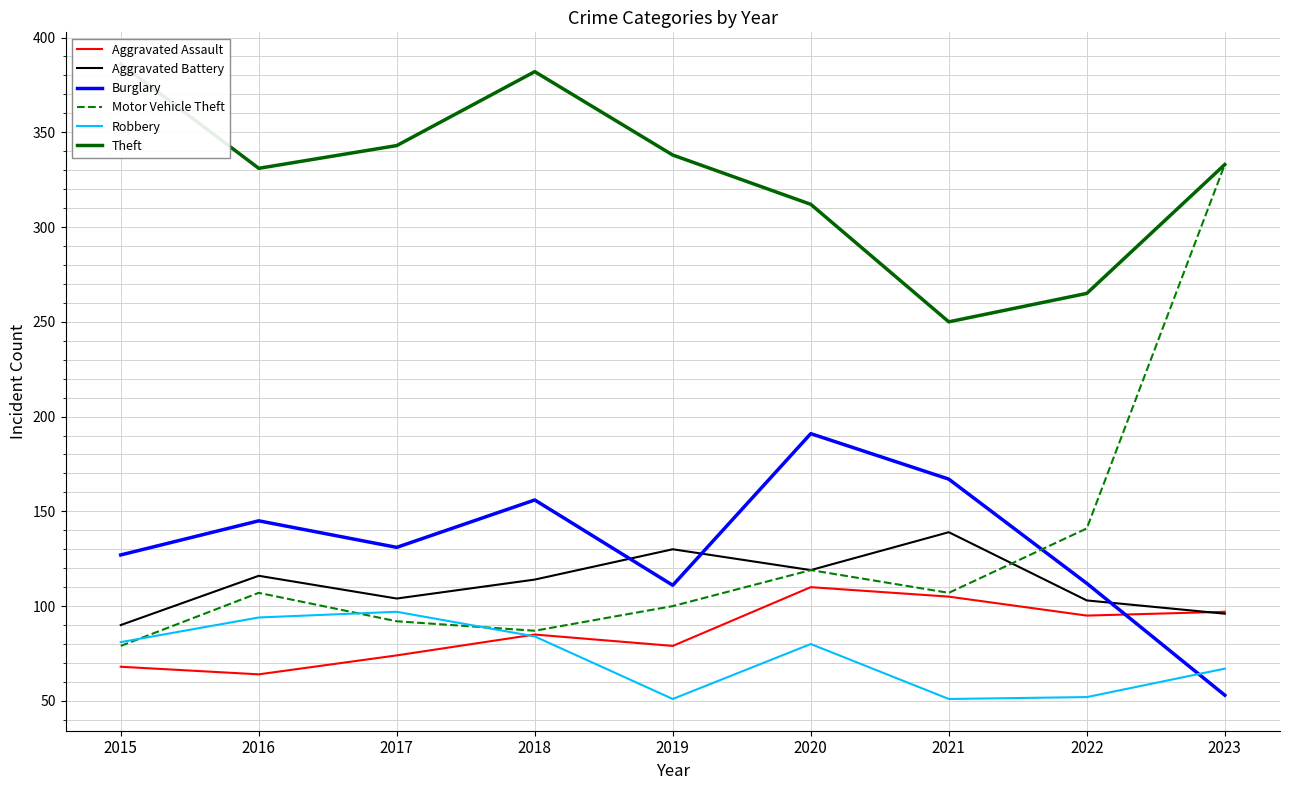

At 2017, list the series in order from largest to smallest.

Theft, Burglary, Aggravated Battery, Robbery, Motor Vehicle Theft, Aggravated Assault